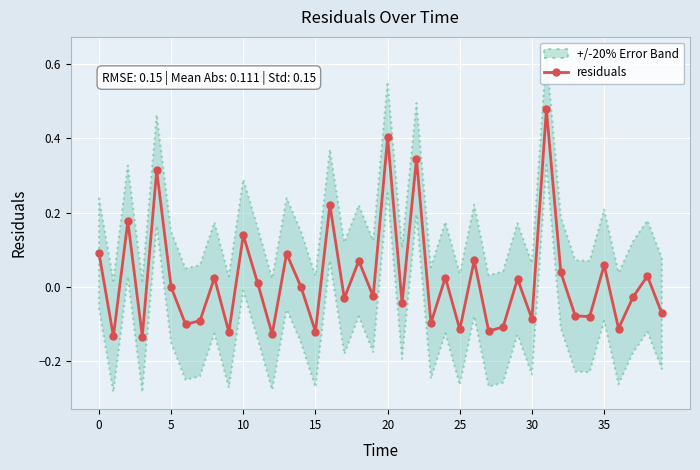

How many interior local peaks does the residuals series have?

15